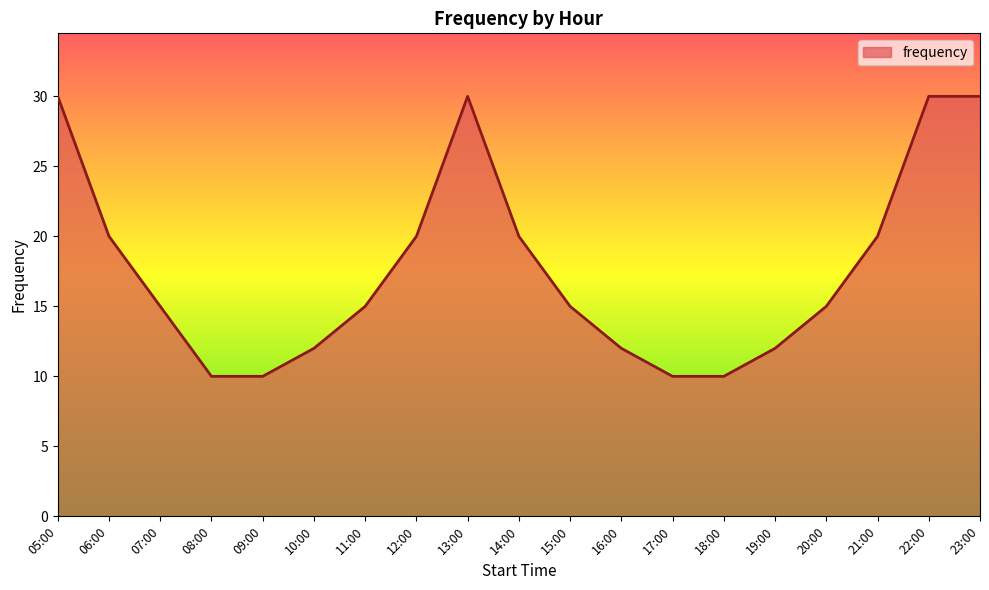

What position from the right is 19:00?

5